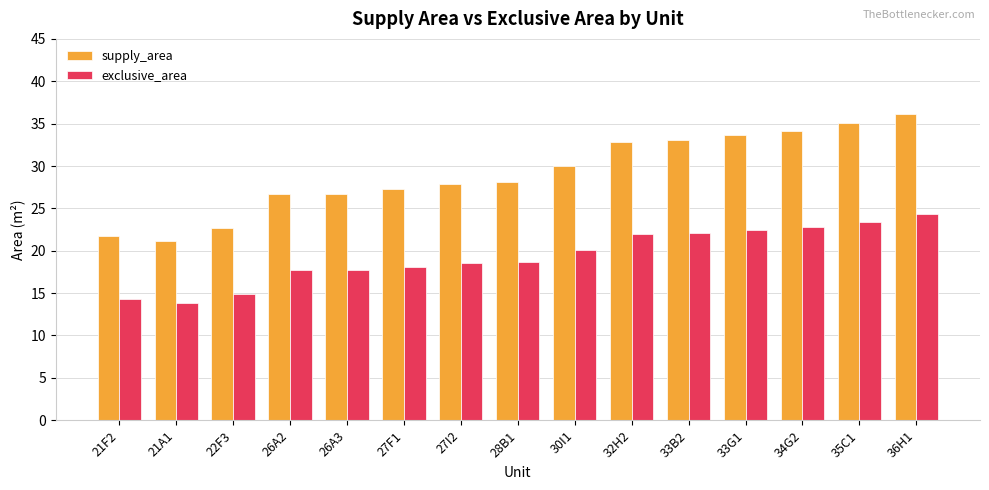

Are the bars grouped side by side (vs. stacked)?

Yes